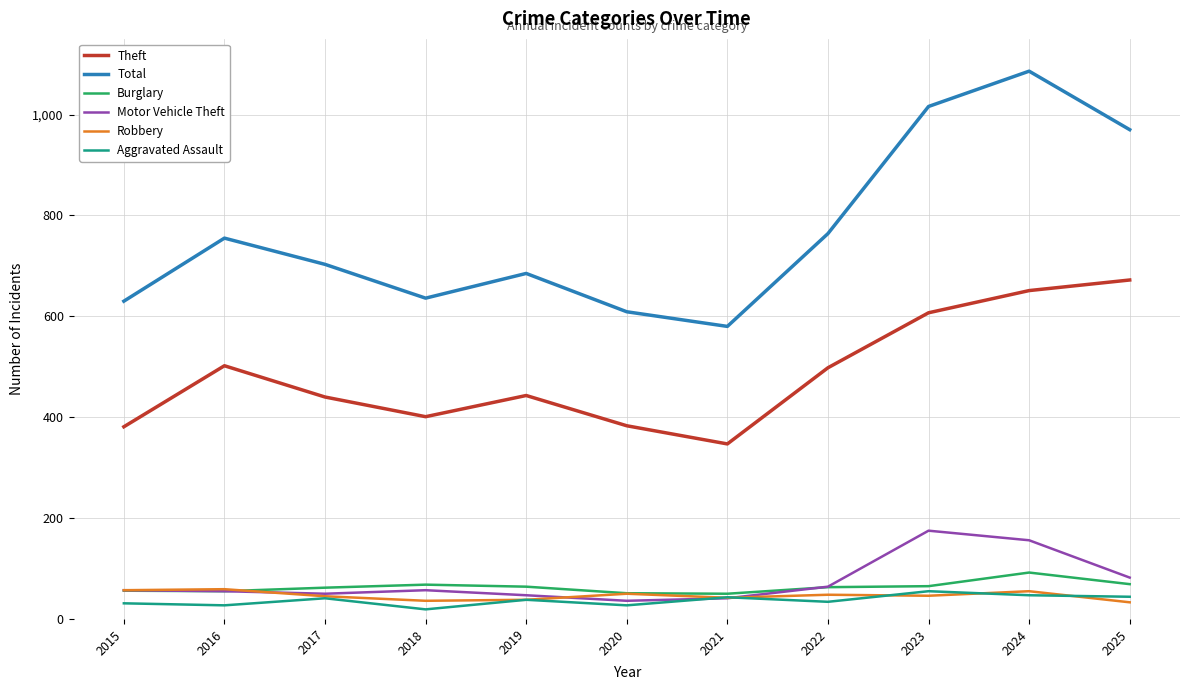

What value does the Aggravated Assault series have at 2015?

31